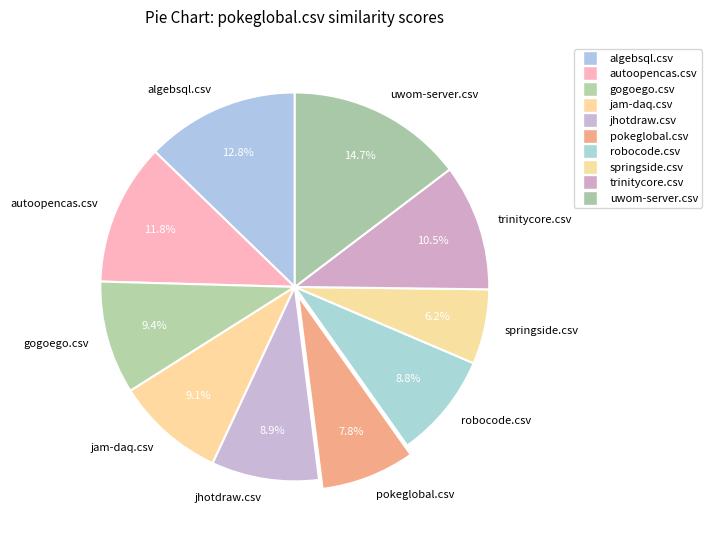

Count the number of slices in the pie.

10